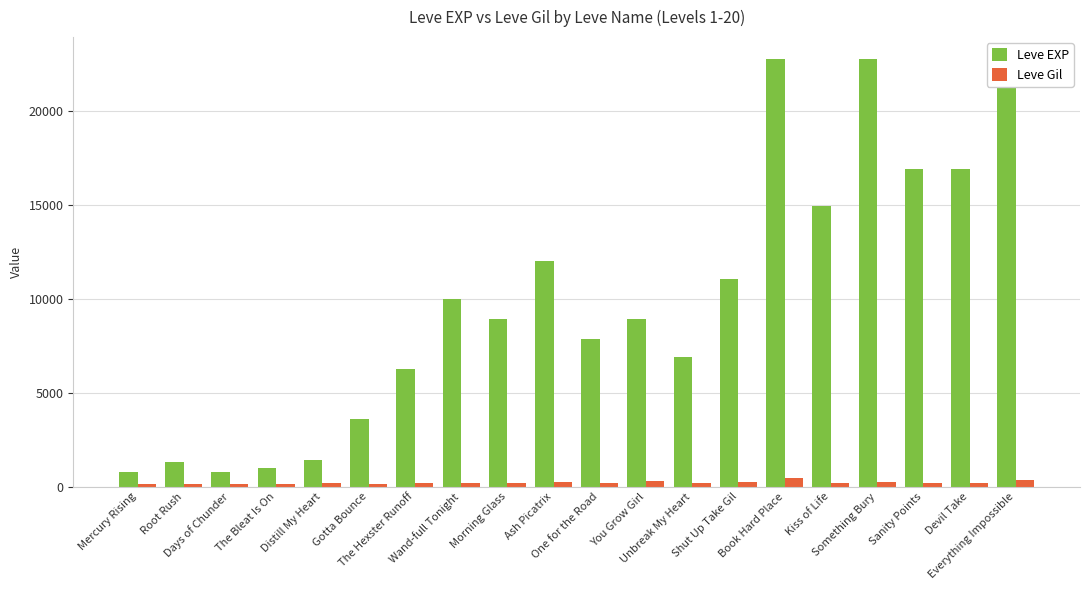

What is the sum of all Leve EXP values?

196830